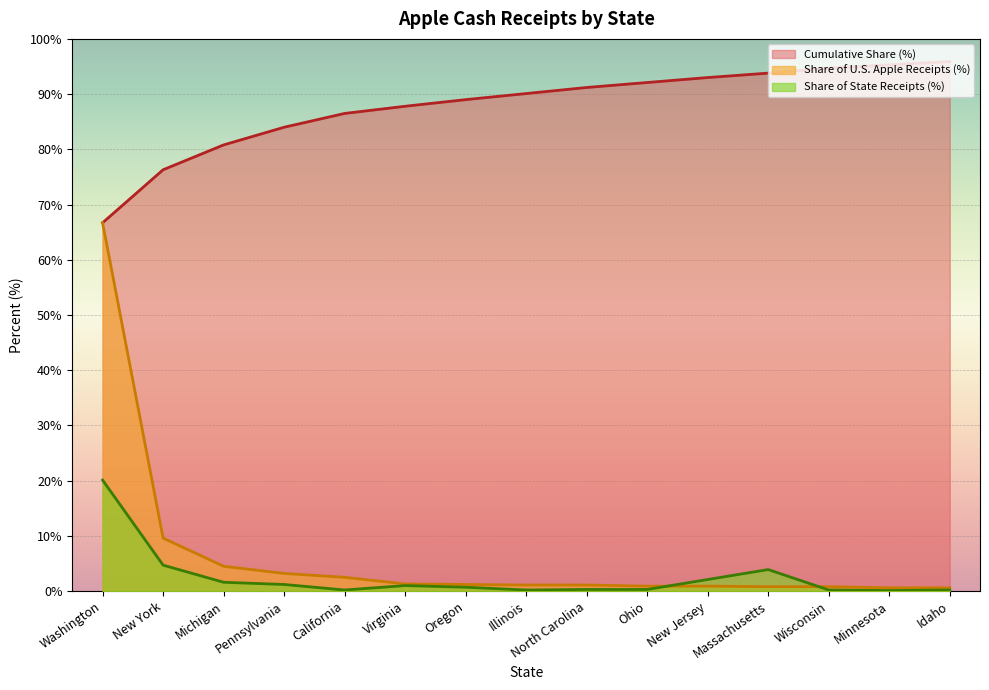

Between Michigan and Wisconsin, which series saw the biggest shift?

Cumulative Share (%)